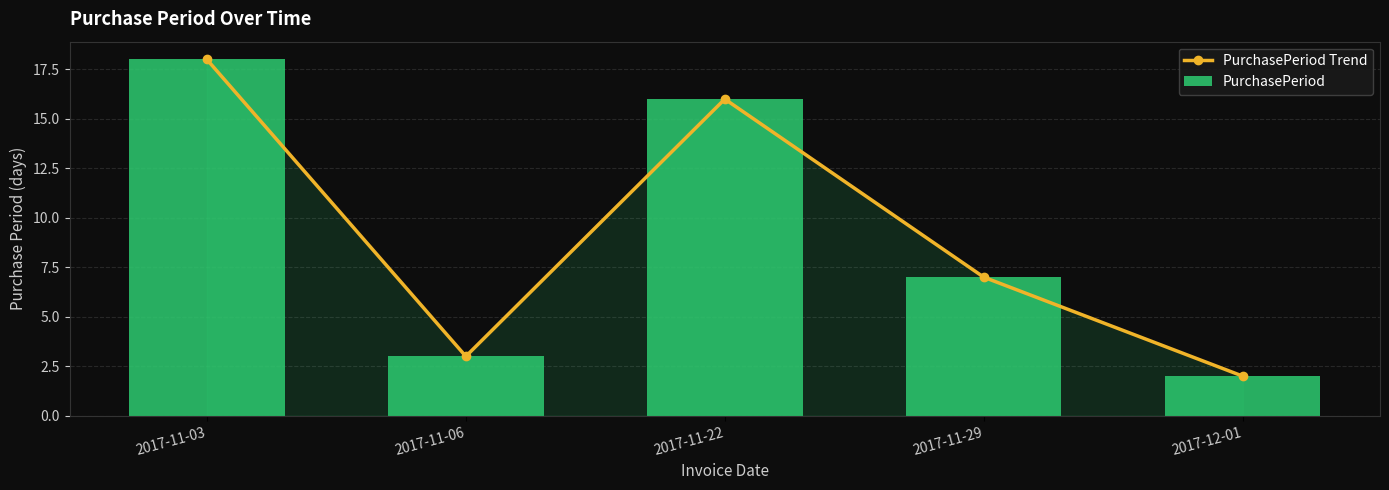

What is the difference between the maximum and minimum values in the PurchasePeriod Trend series?

16